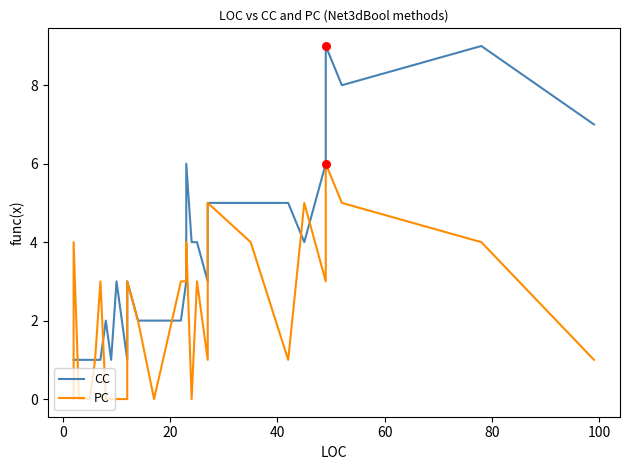

Which series has the largest Y range (max minus min)?

CC